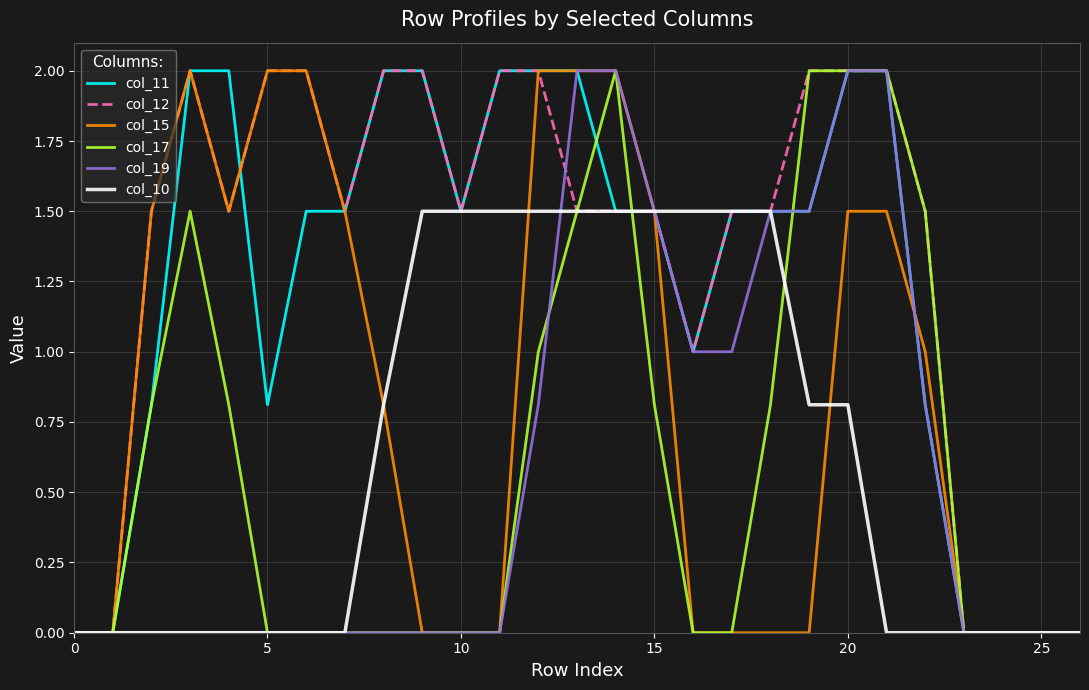

What is the highest value of the col_17 series?

2.0